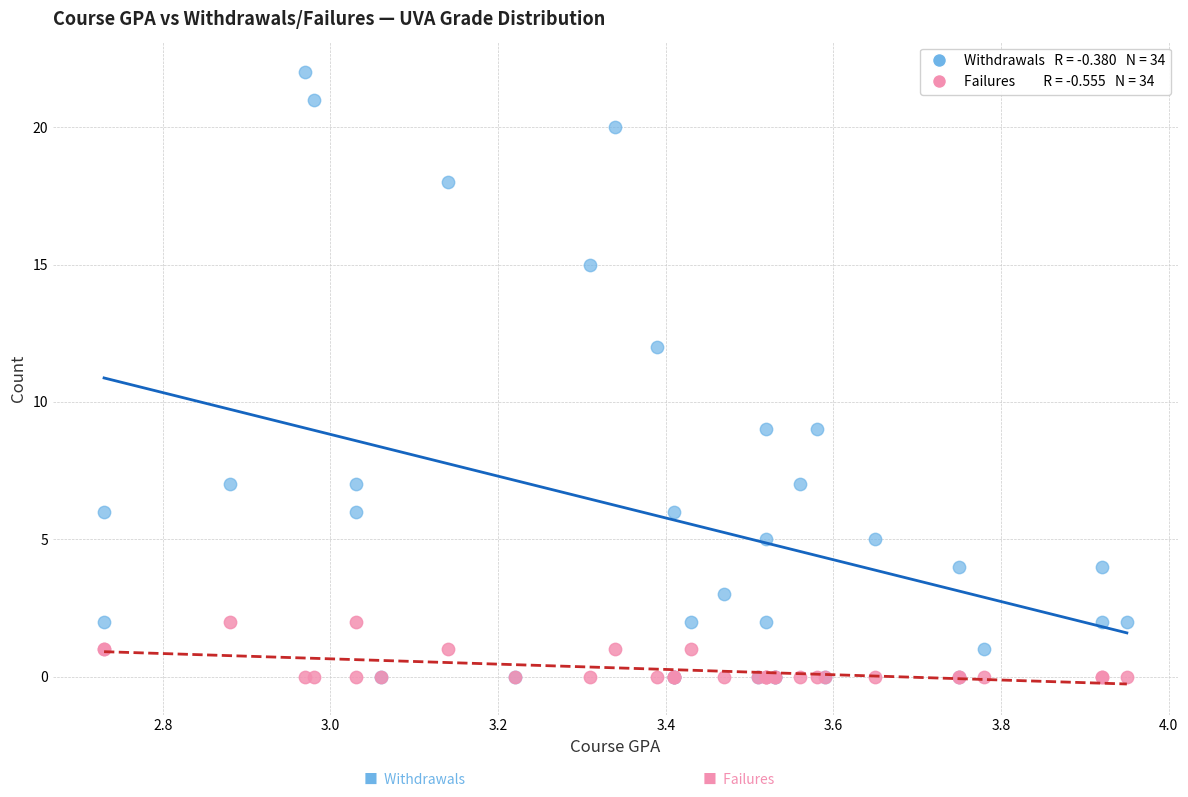

Across all series, what Y value is closest to 11?

12